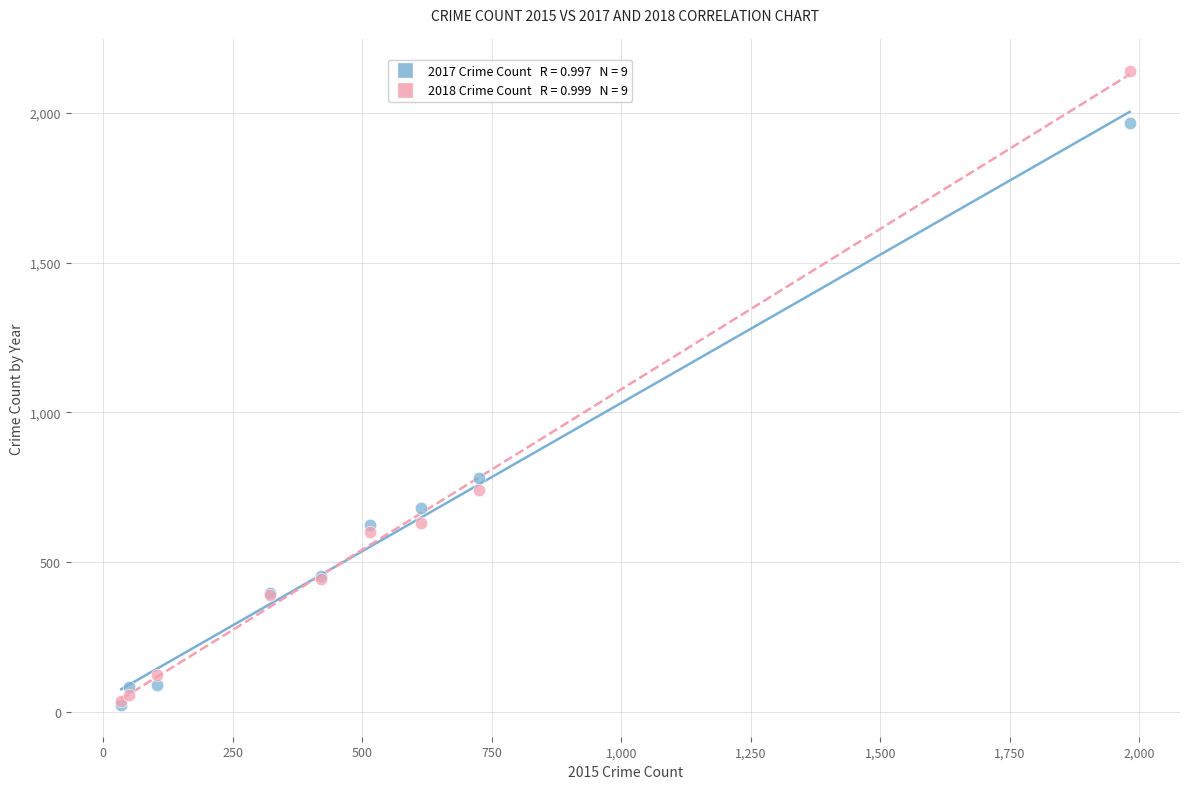

Across all series, what Y value is closest to 1081?

780